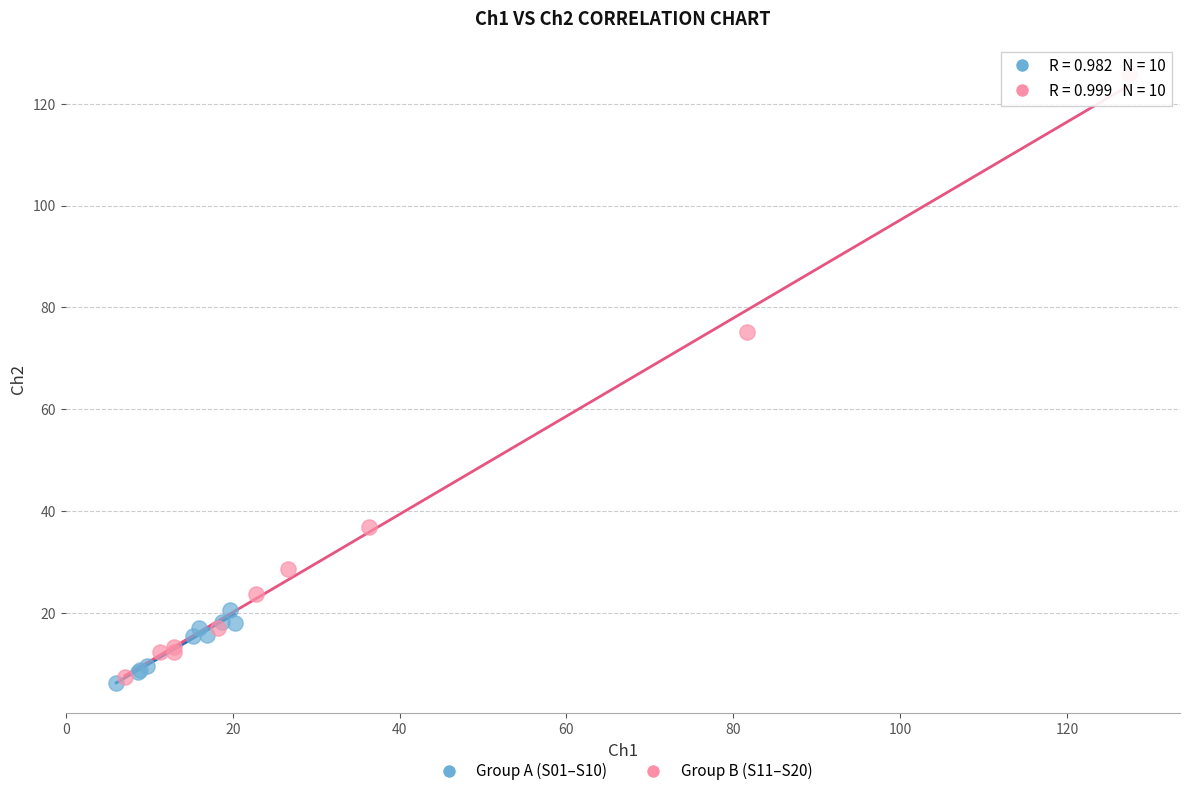

Which series has the largest Y range (max minus min)?

Group B (S11–S20)